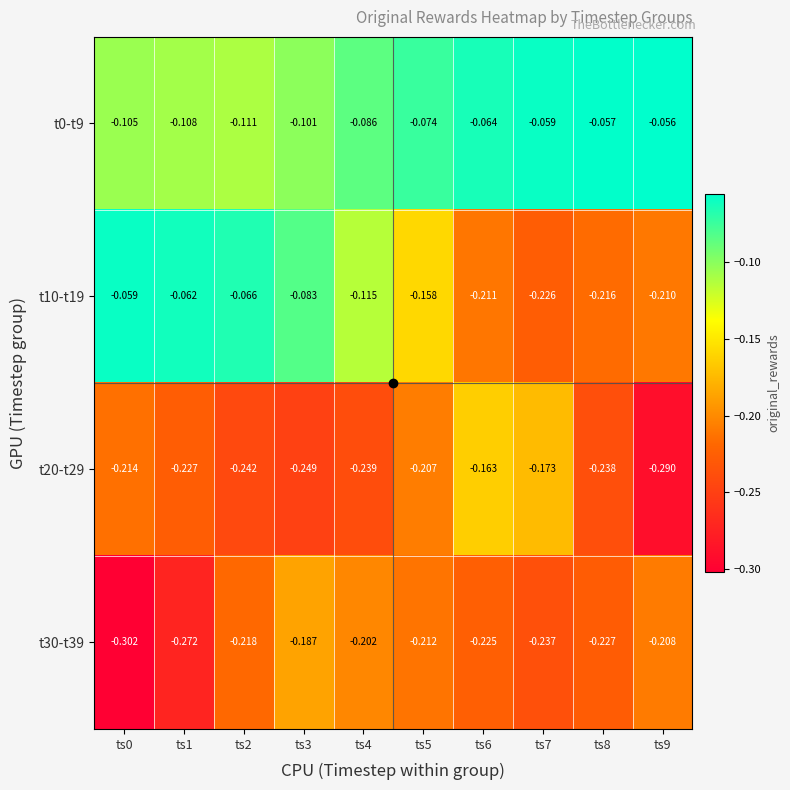

Is the value of t10-t19 at ts3 greater than the value of t30-t39 at ts3?

Yes